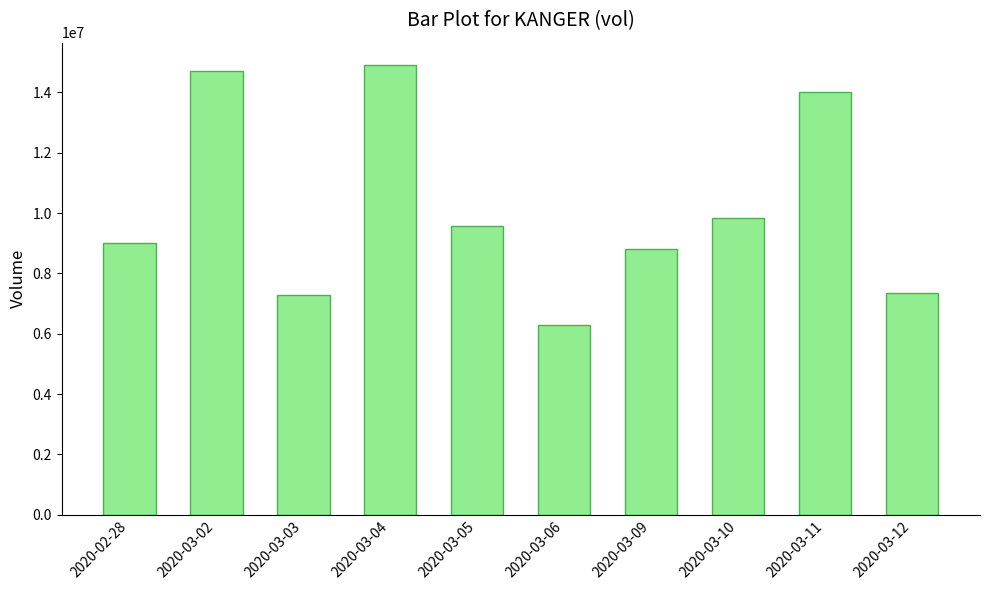

At which category does the chart reach its minimum across all series?

2020-03-06